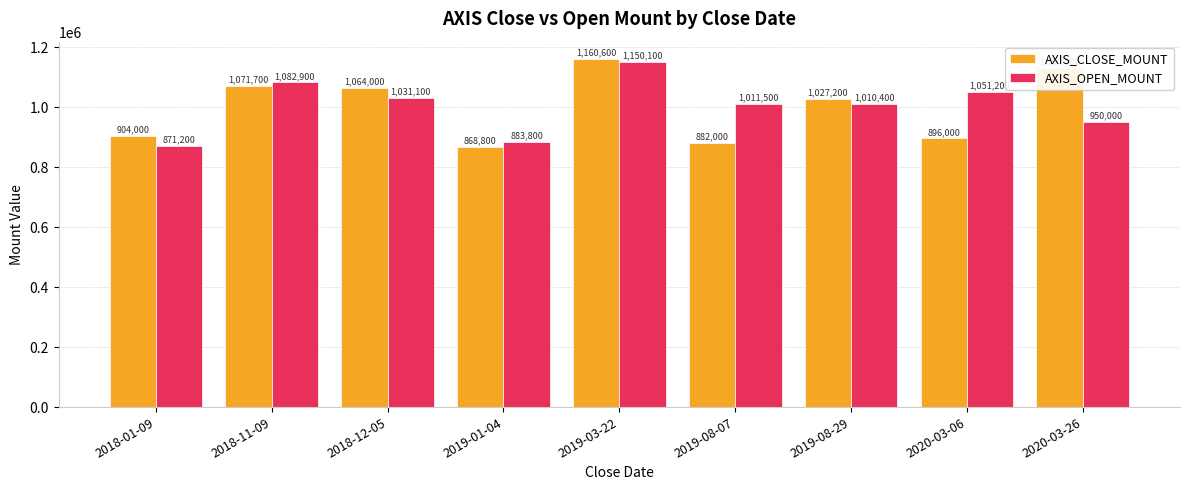

Which category has the lowest value across all series?

2019-01-04